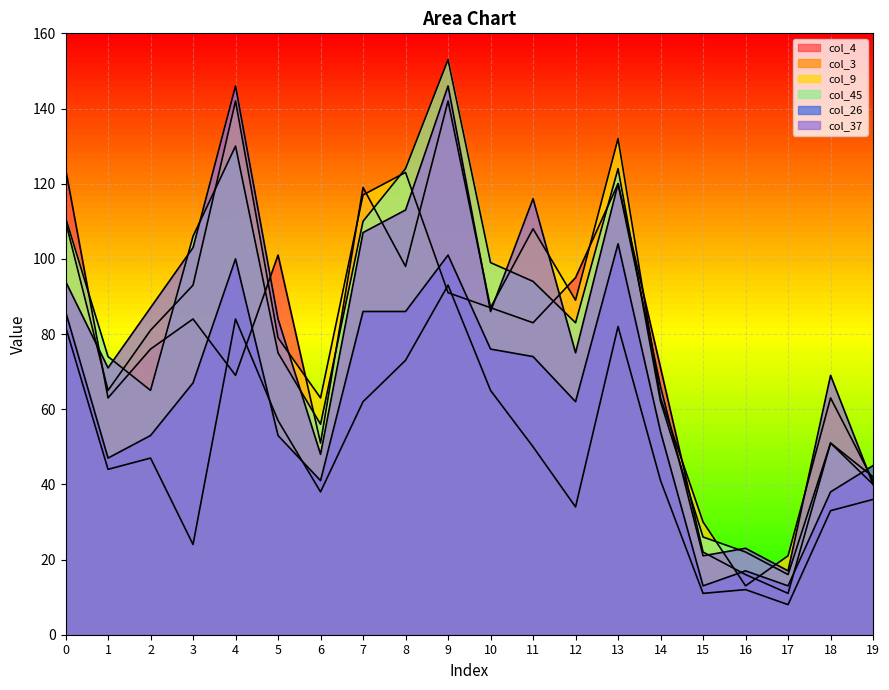

How many lines are shown in the chart?

6